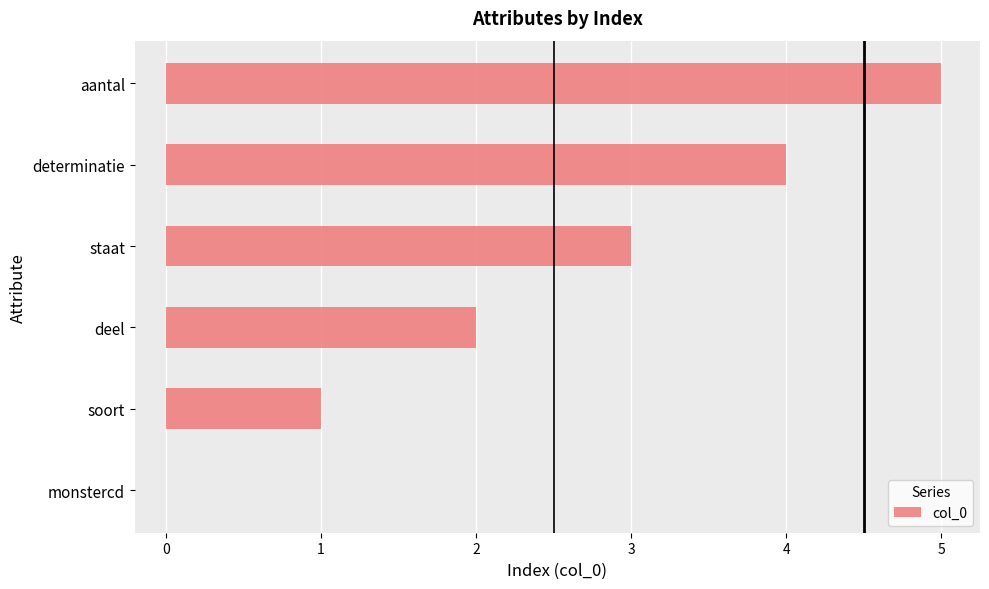

What is the greatest value displayed?

5